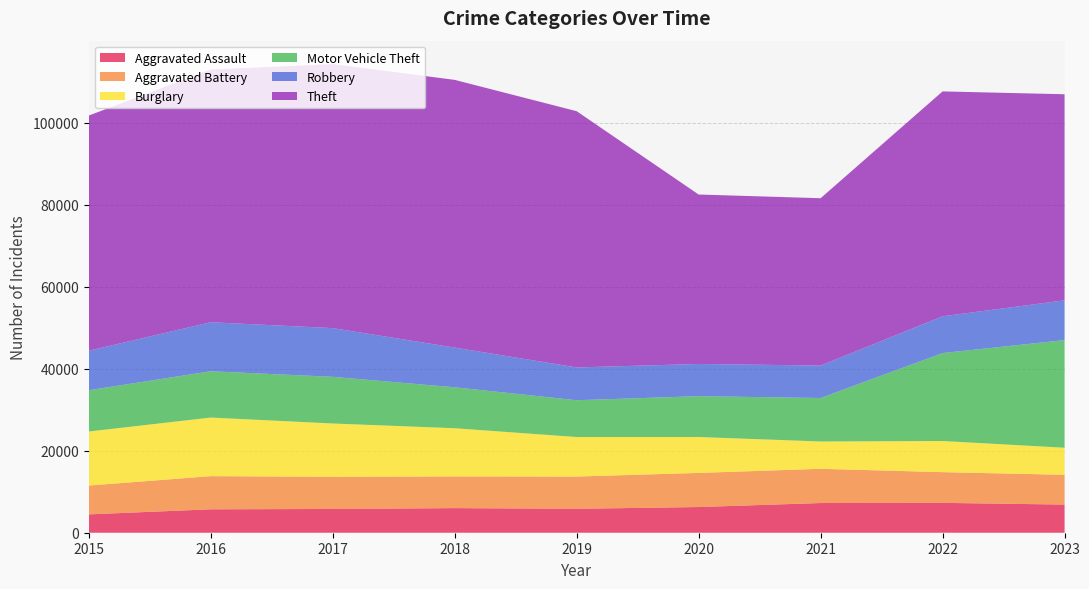

Reading left to right, transcribe all the data shown in this chart.

Aggravated Assault: 4480	5712	5793	6001	5841	6263	7242	7281	6868
Aggravated Battery: 7019	8086	7845	7735	7857	8320	8347	7491	7255
Burglary: 13184	14289	13001	11747	9638	8758	6661	7595	6603
Motor Vehicle Theft: 10068	11286	11380	9985	8976	9959	10603	21448	26247
Robbery: 9638	11960	11880	9681	7995	7855	7918	8966	9699
Theft: 57350	61621	64386	65287	62492	41325	40807	54846	50259